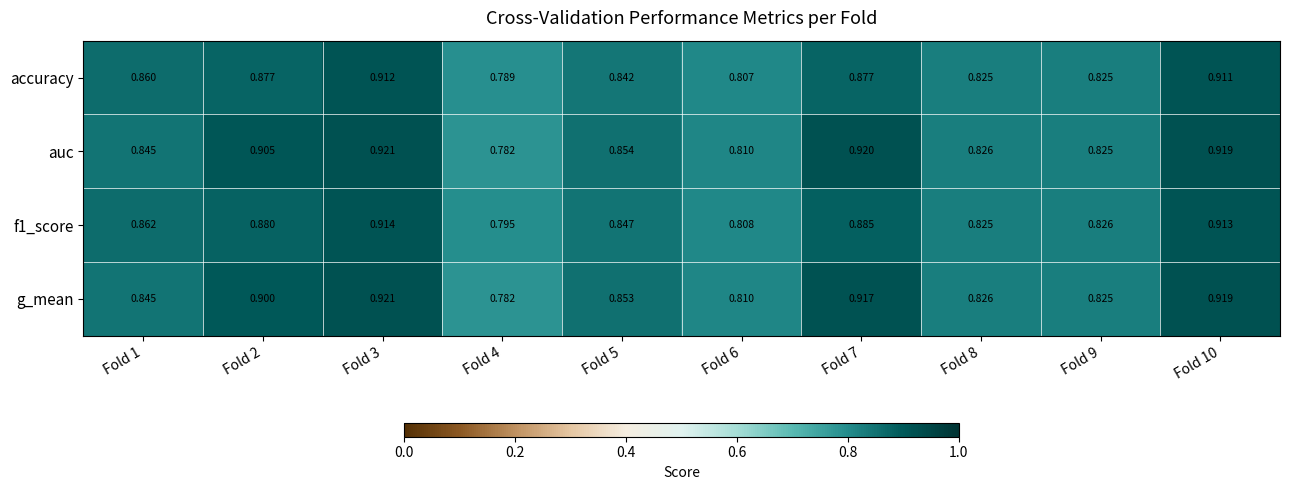

Which series has the largest total across all categories?

auc